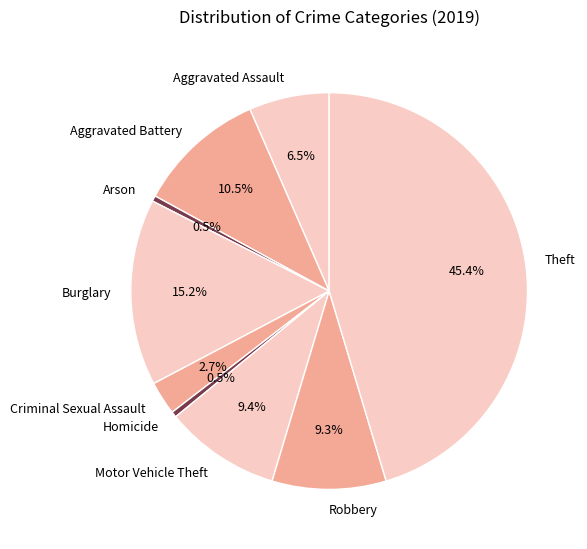

Does Arson account for over 50% of the chart?

No